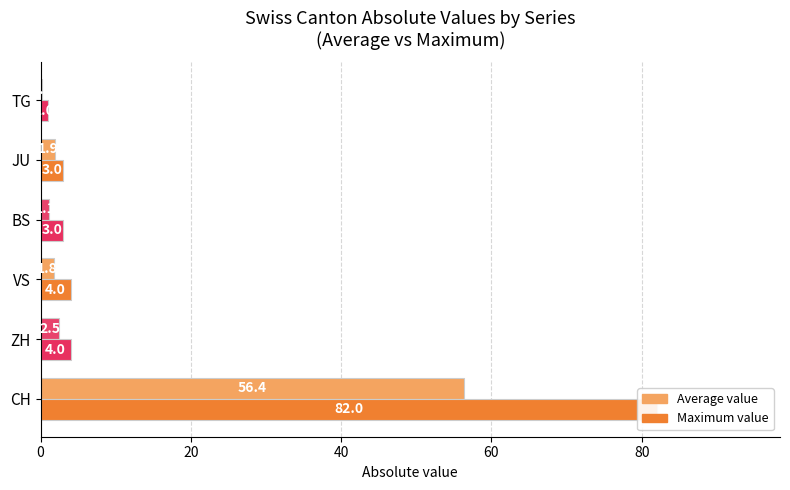

Is the value of Average value at TG greater than the value of Maximum value at CH?

No